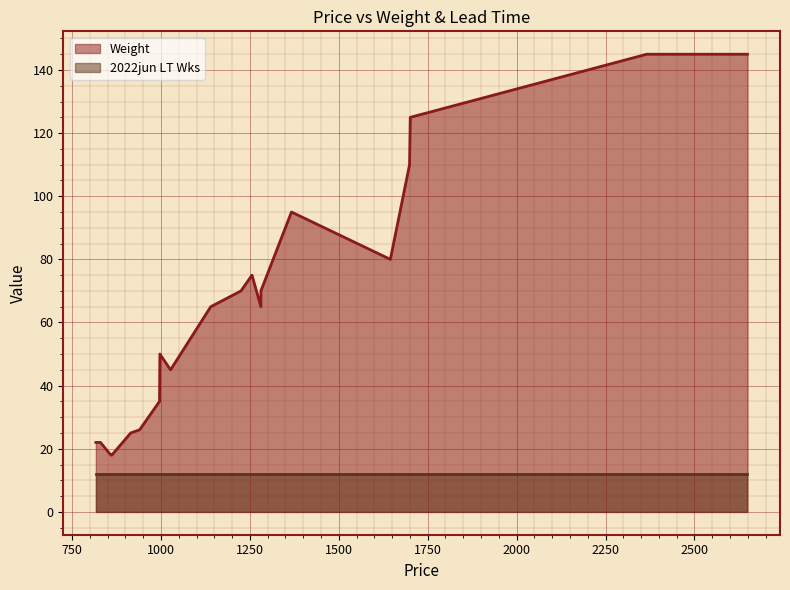

True or false: 2022jun LT Wks and Weight cross at least once.

False